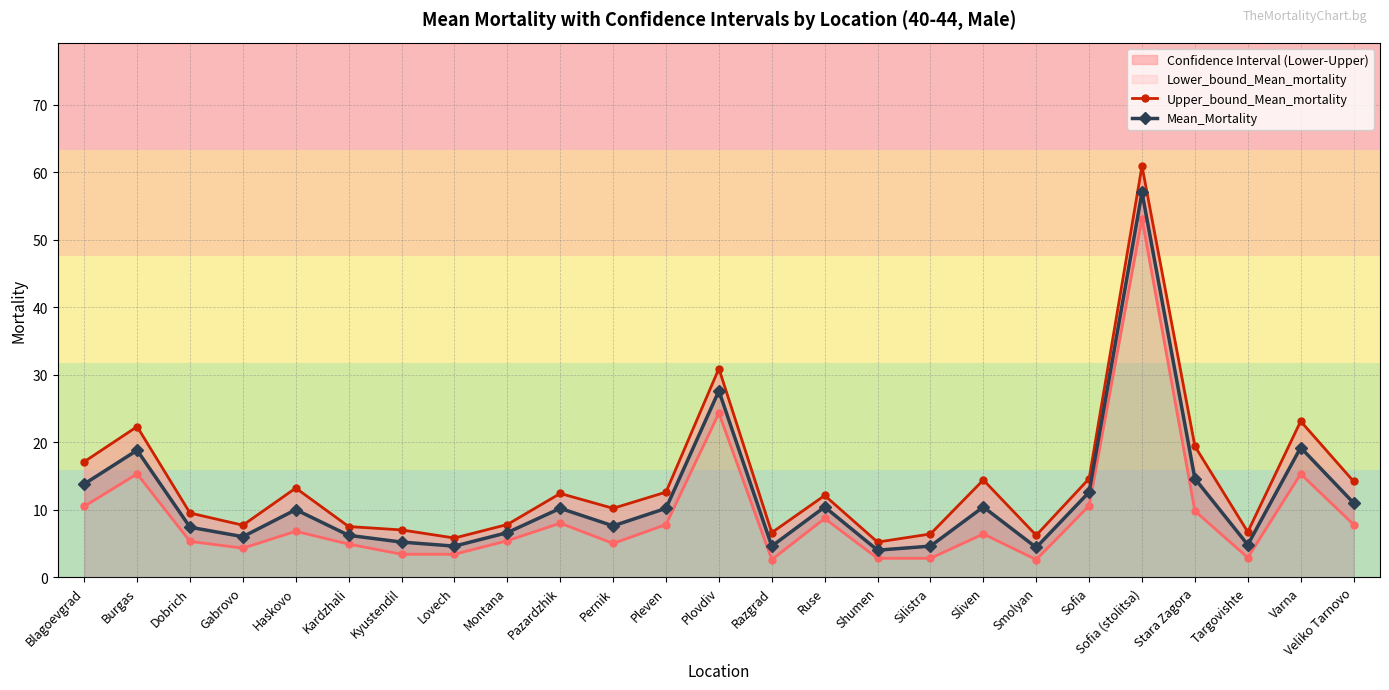

True or false: Upper_bound_Mean_mortality and Lower_bound_Mean_mortality_line intersect in this chart.

False